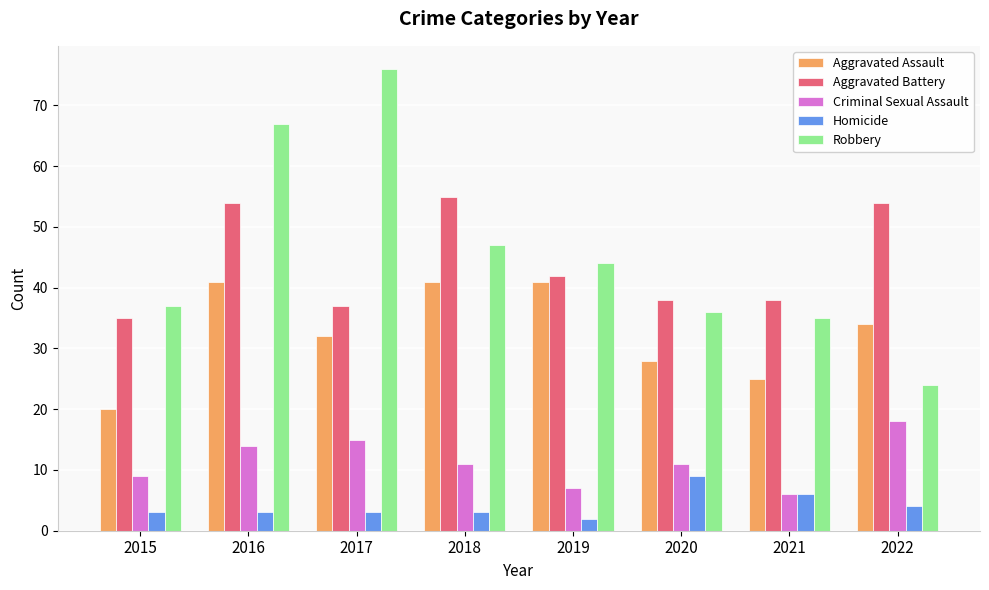

At how many categories does at least one series exceed 6?

8